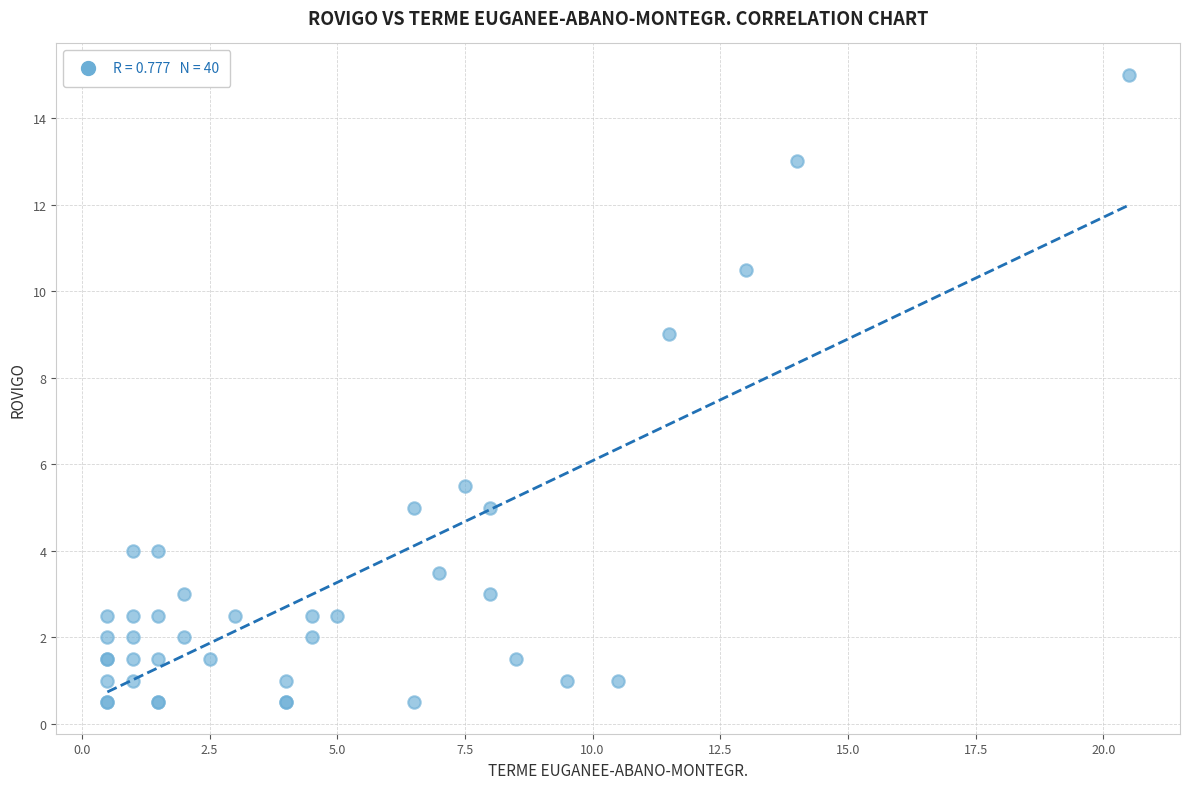

What Y value in the scatter plot is closest to 7?

5.5